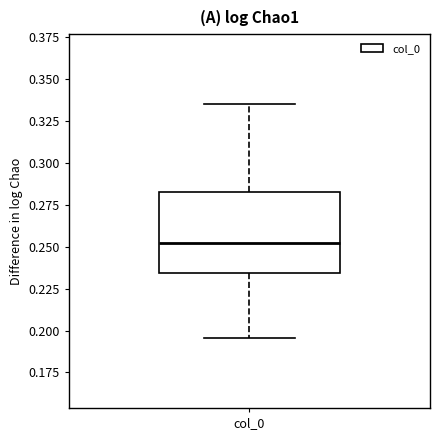

Where does the median line of the box for col_0 sit on the y-axis? The values are not printed on the chart, so give them approximately, as read against the axis.

0.255